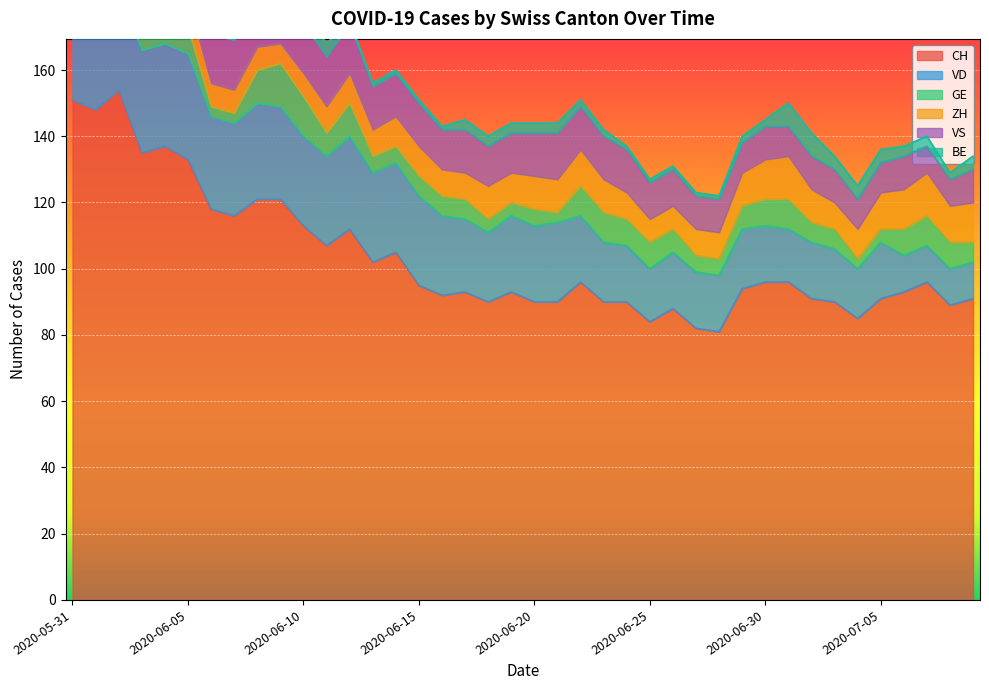

What position from the left is 2020-06-20?

21